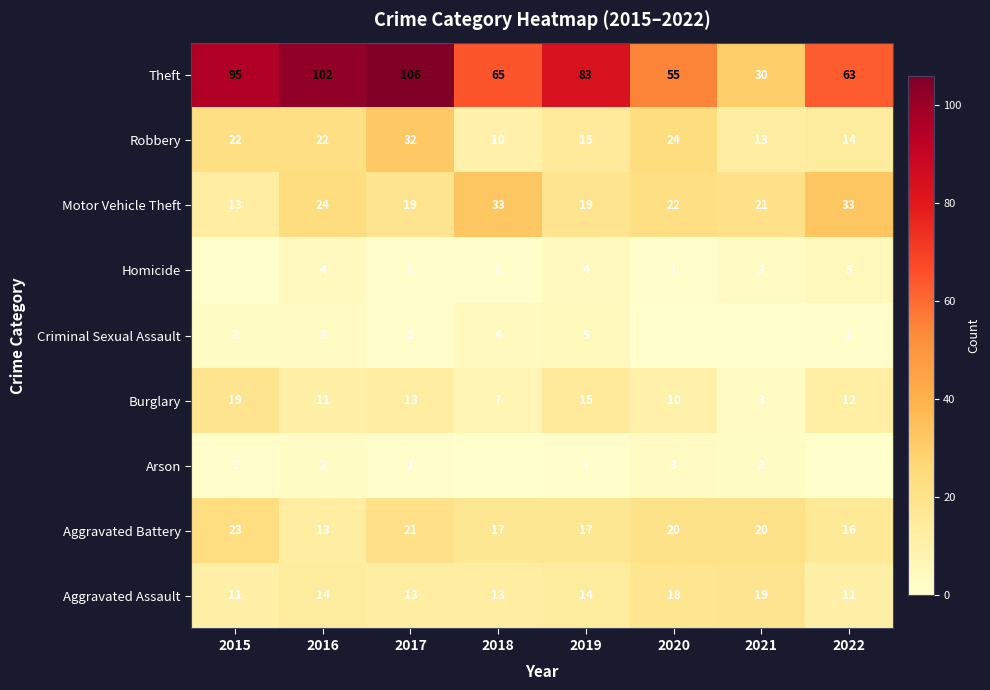

True or false: Homicide has a value of 1 at 2018.

True